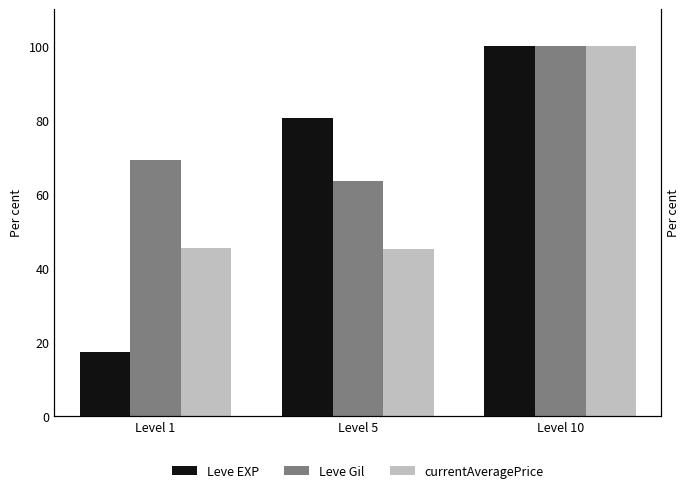

Where is currentAveragePrice nearest to the value 72?

Level 1